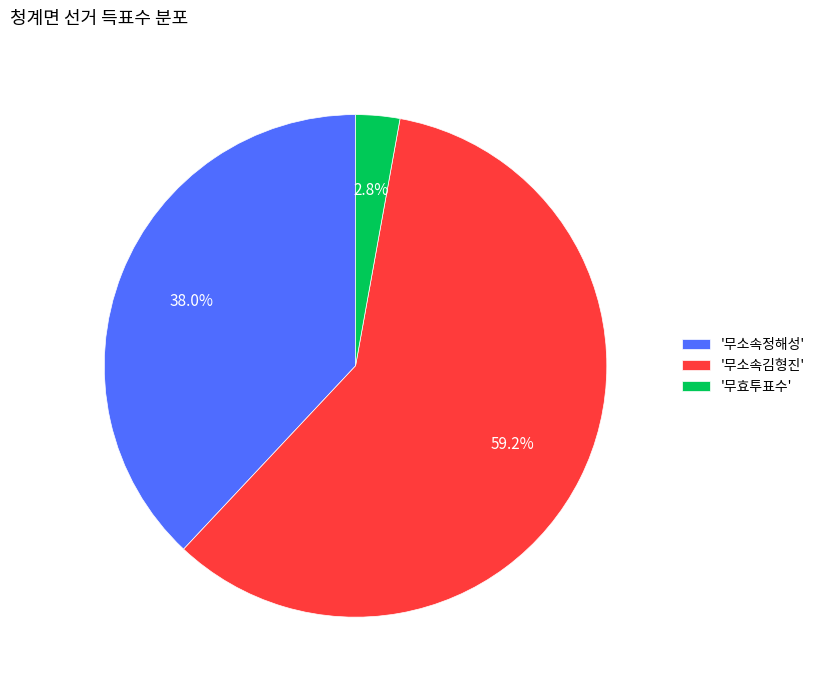

To the nearest percent, what is the average slice percentage?

33%